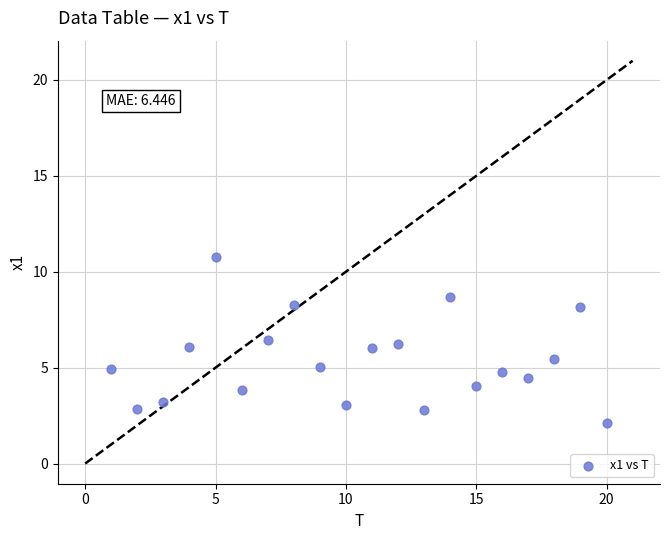

What is the range of Y values (max minus min)?

8.6